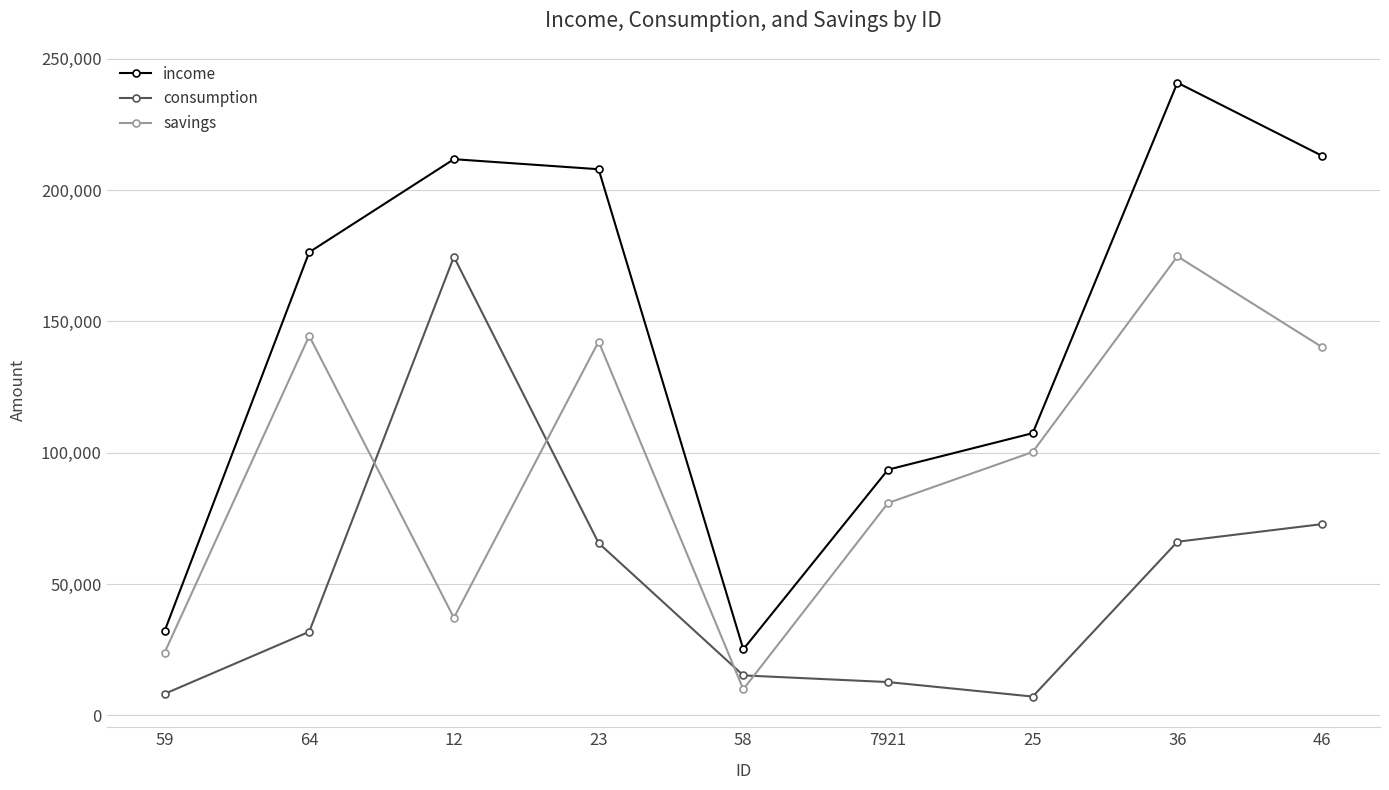

What position from the left is 64?

2